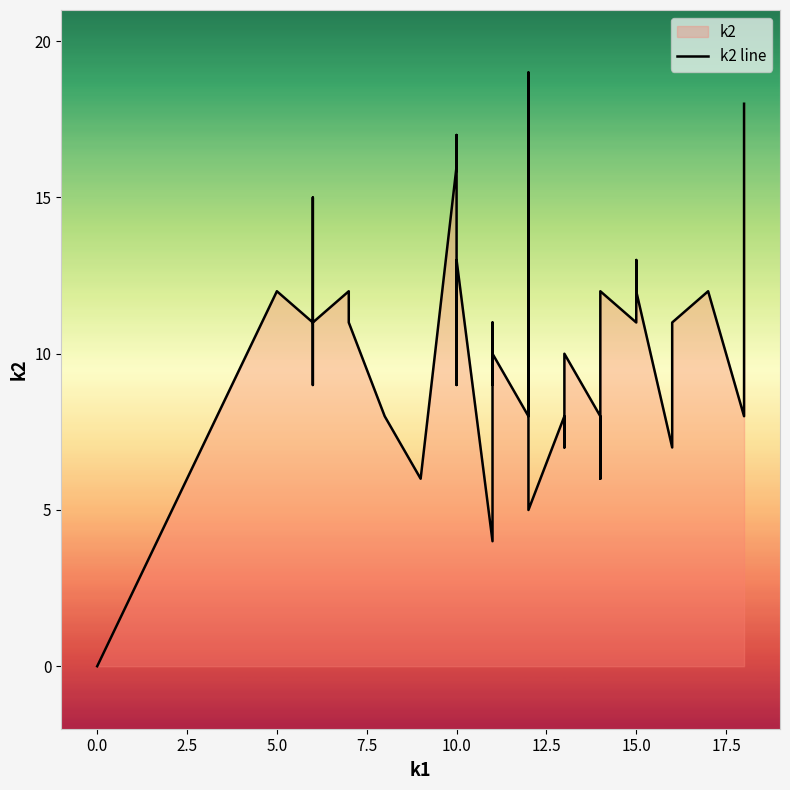

What is the change in value from −2.5 to 20.0?

+6